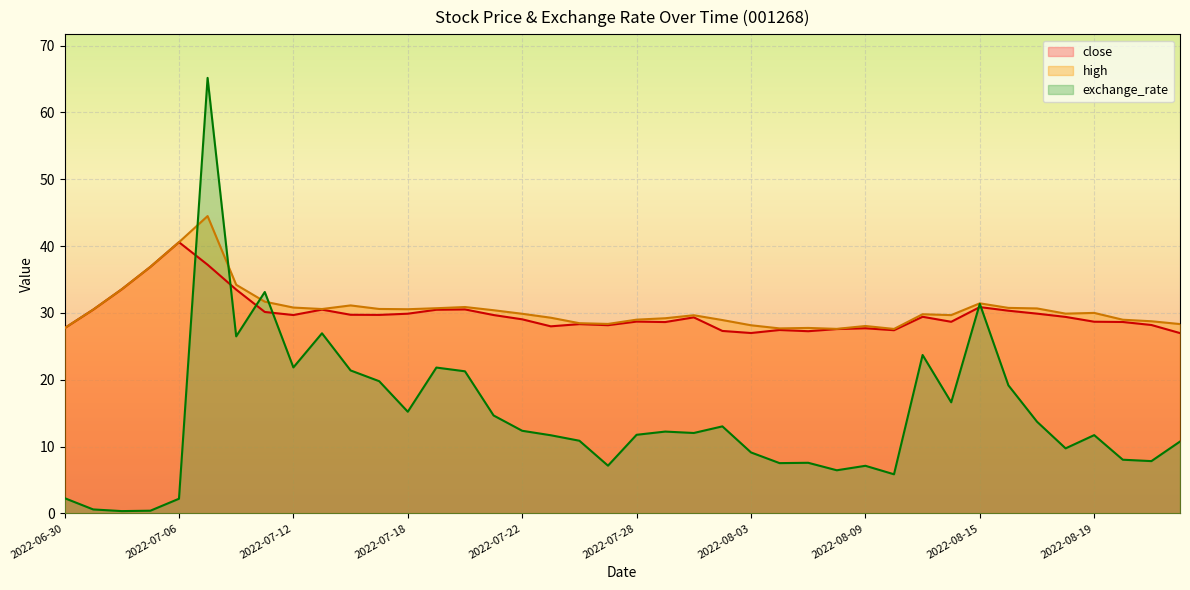

Between 2022-07-04 and 2022-07-22, which series saw the biggest shift?

exchange_rate